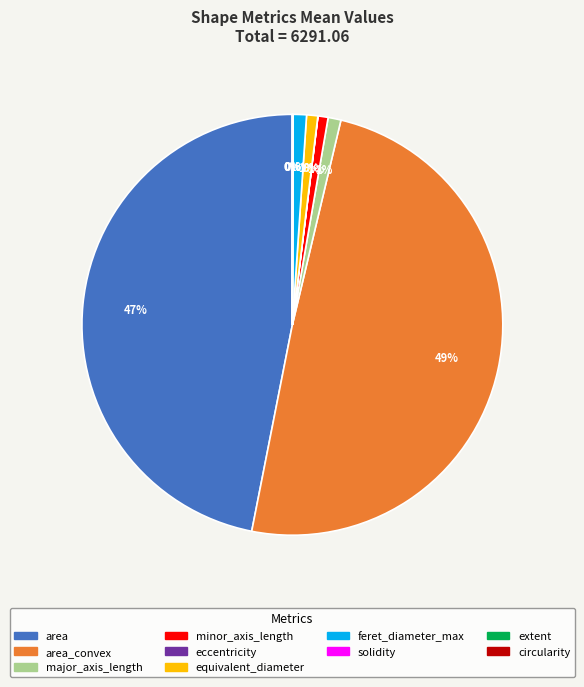

To the nearest percent, what is the combined percentage of minor_axis_length and area?

48%